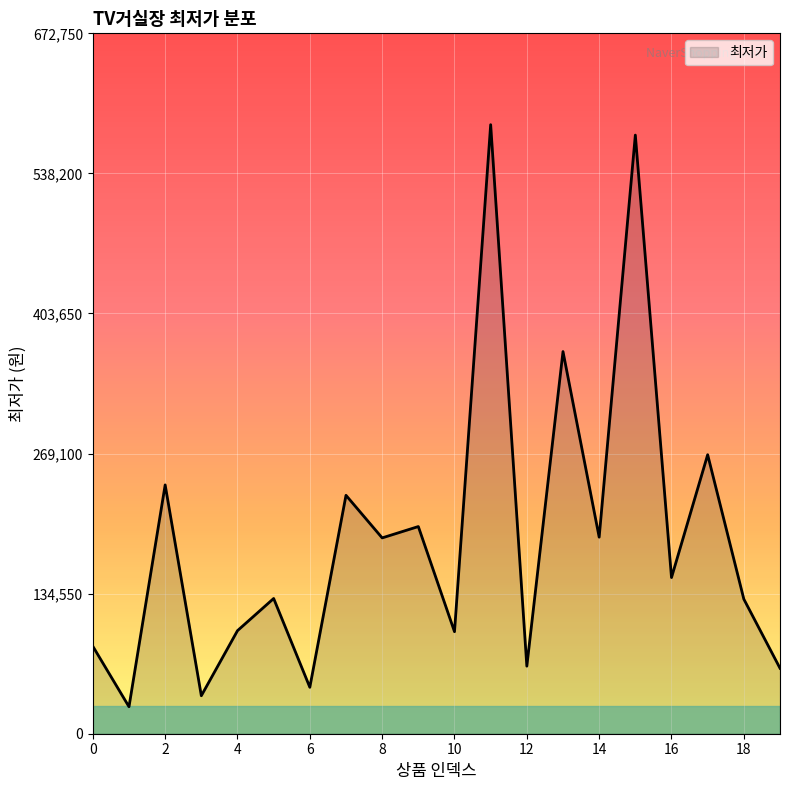

What is the smallest value displayed?

25900